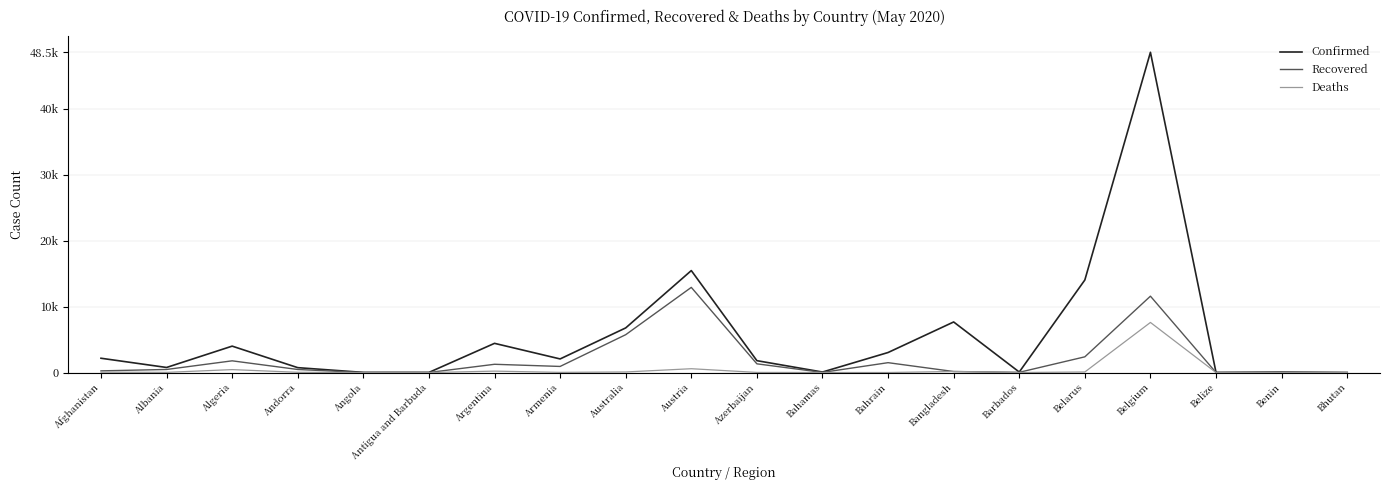

What is the sum of all Recovered values?

40884